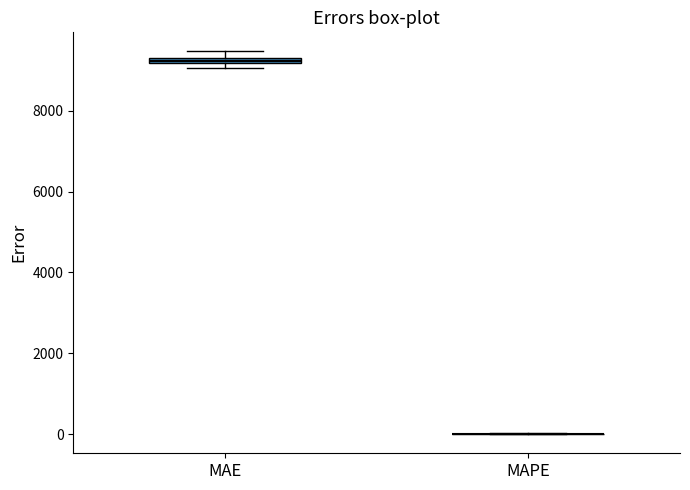

Where is the lower edge of the box for MAE on the y-axis? The values are not printed on the chart, so give them approximately, as read against the axis.

9200